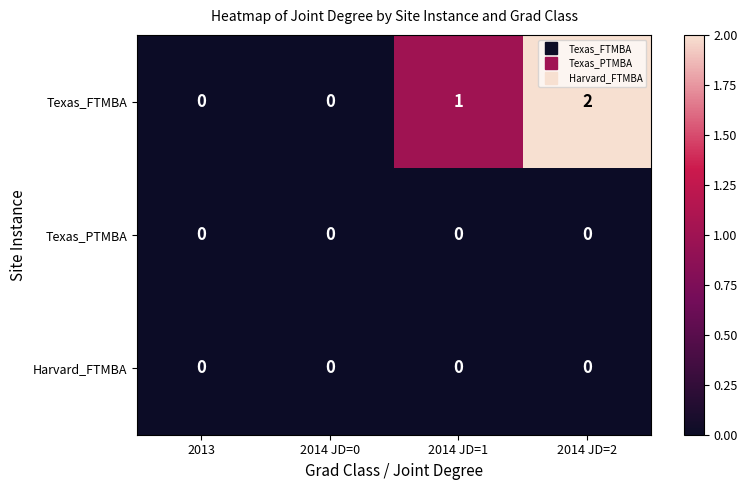

The value of Texas_FTMBA at 2014 JD=1 is 1. True or false?

True